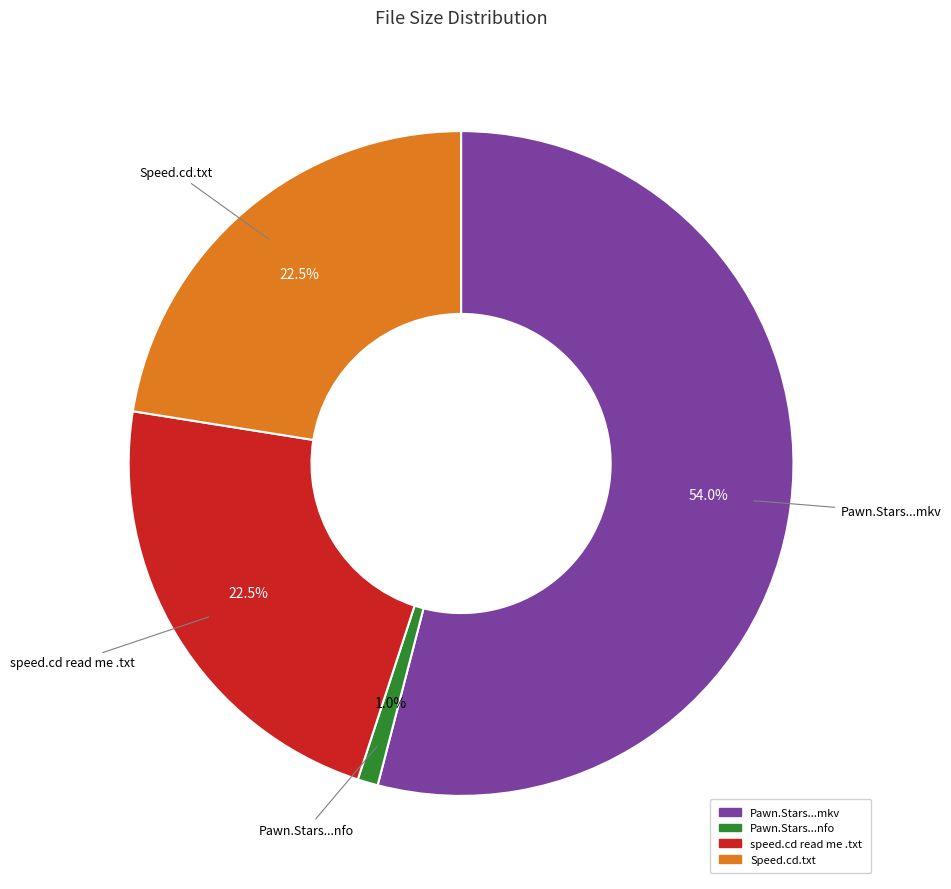

Do Speed.cd.txt and speed.cd read me .txt together represent more than half of the pie?

No